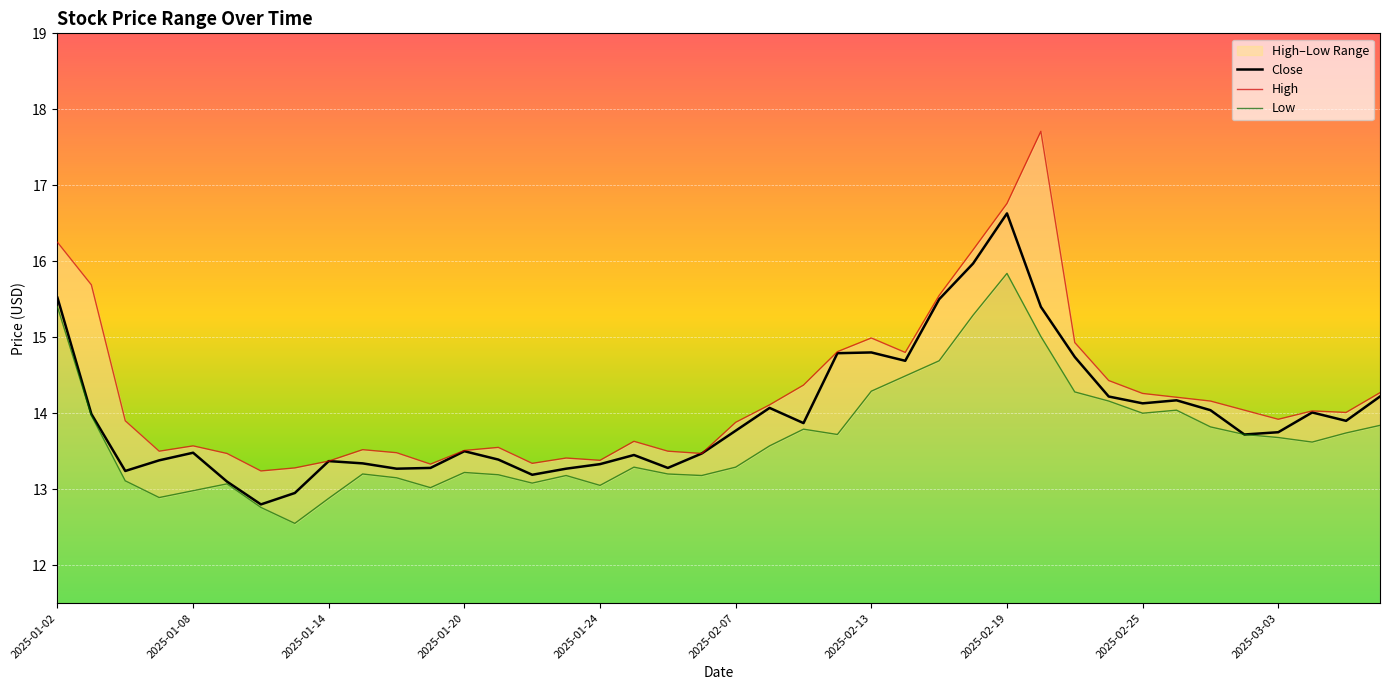

What is the lowest value of the Close series?

12.8